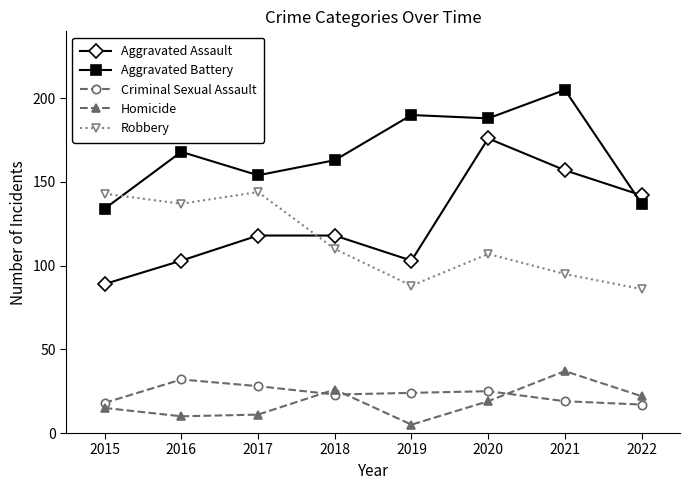

Where do Aggravated Battery and Aggravated Assault first cross each other?

2021 and 2022